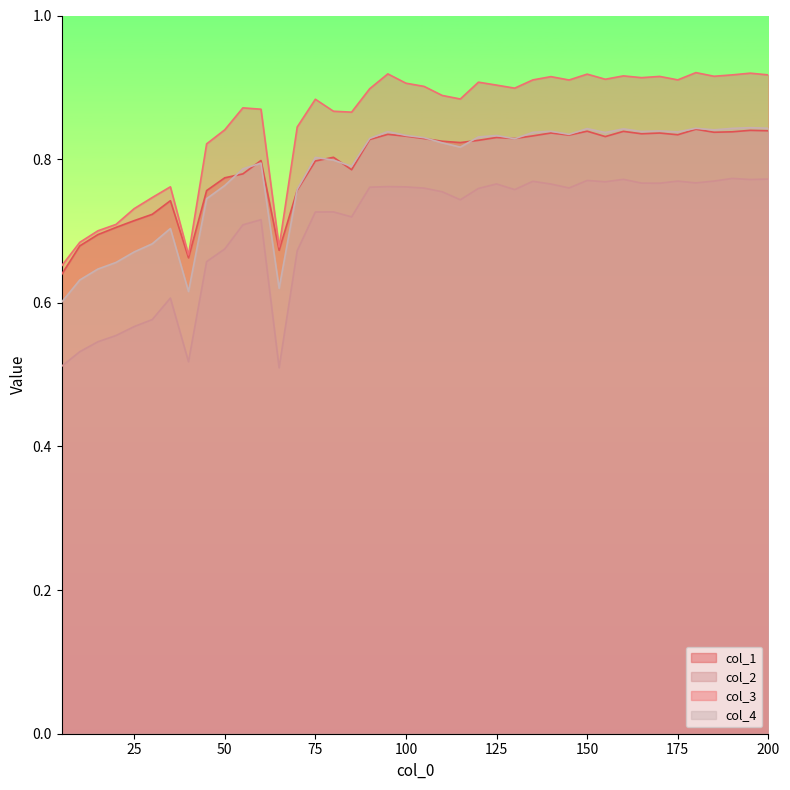

Between which two adjacent categories do col_4 and col_1 first intersect?

50 and 55